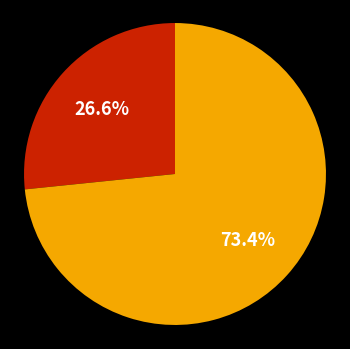

Is there a majority slice in this chart?

Yes